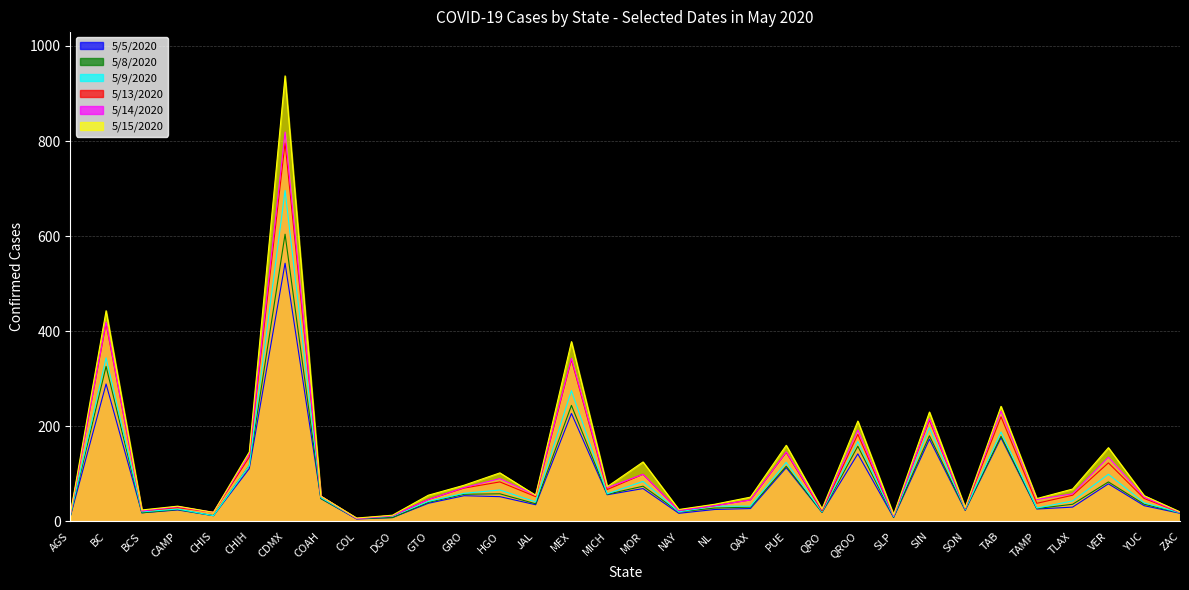

Which series has the widest spread of values?

5/15/2020